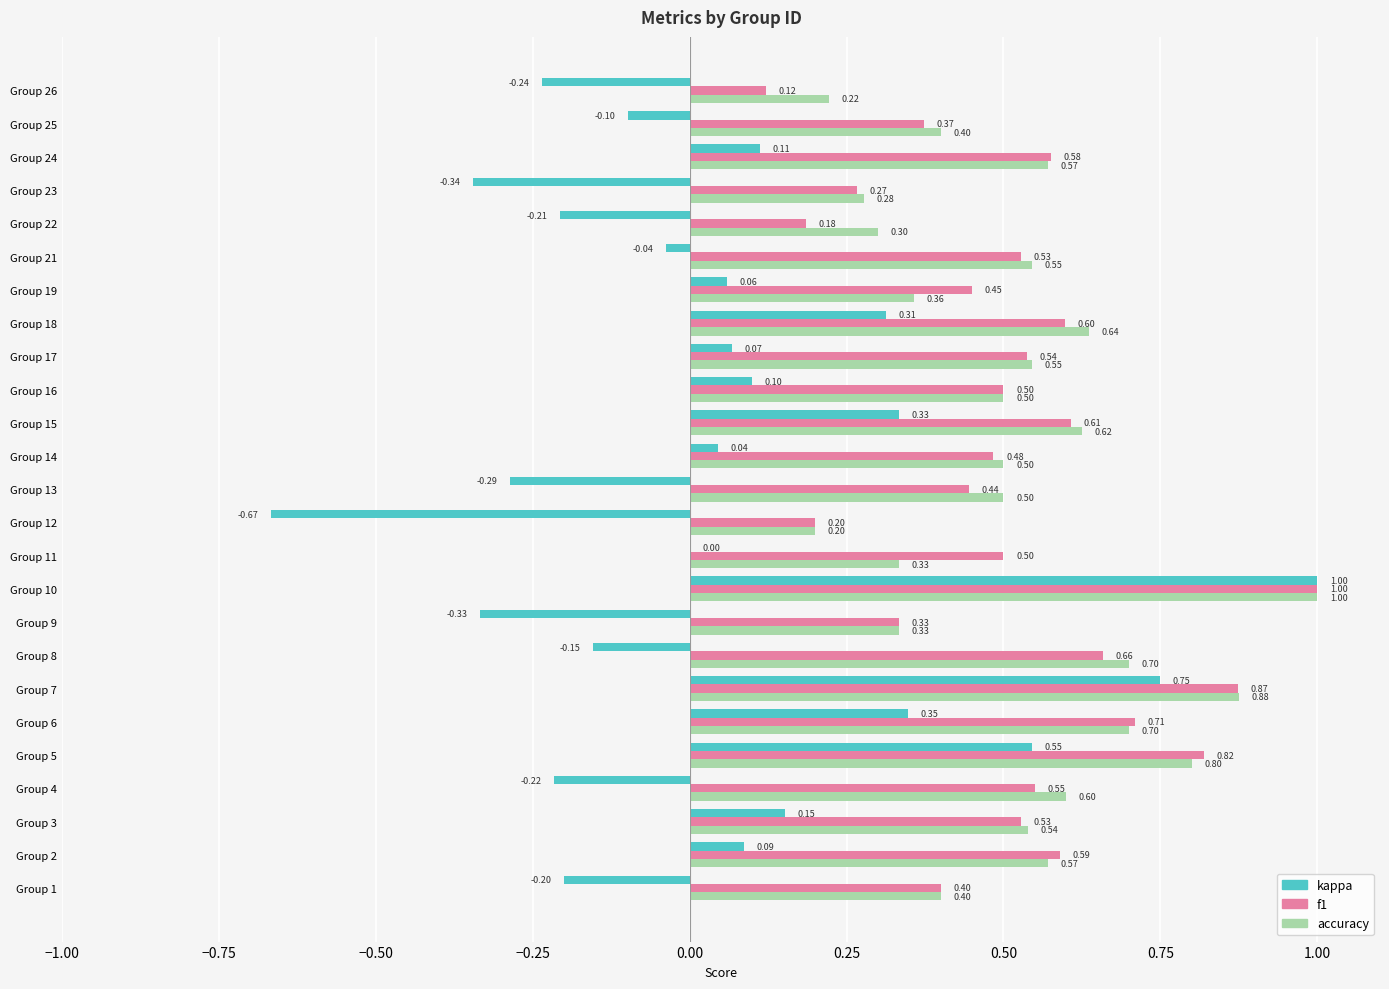

Which series changed the most between Group 5 and Group 11?

kappa